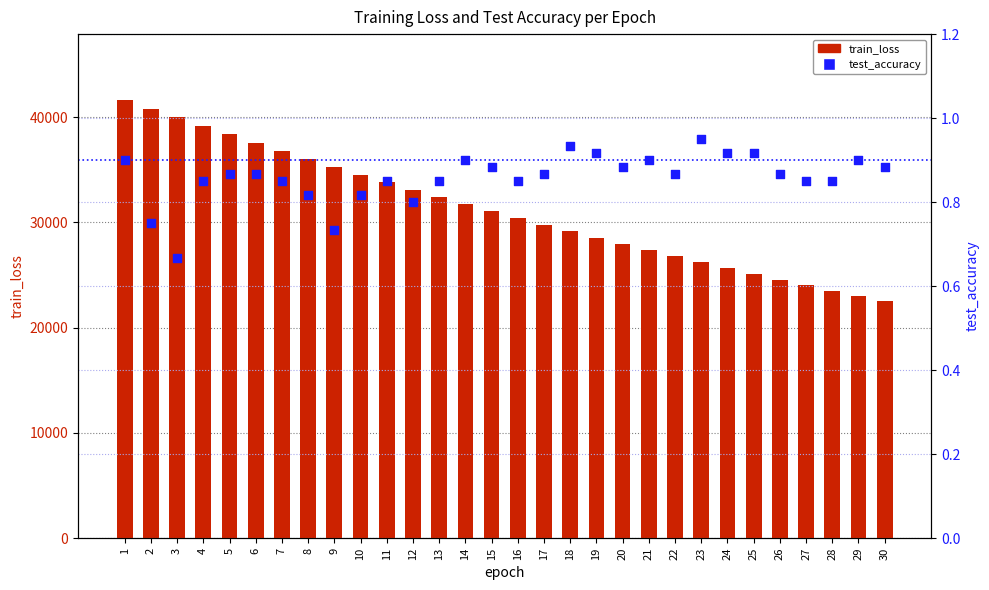

Is the value of test_accuracy at 7 greater than the value of train_loss at 14?

No